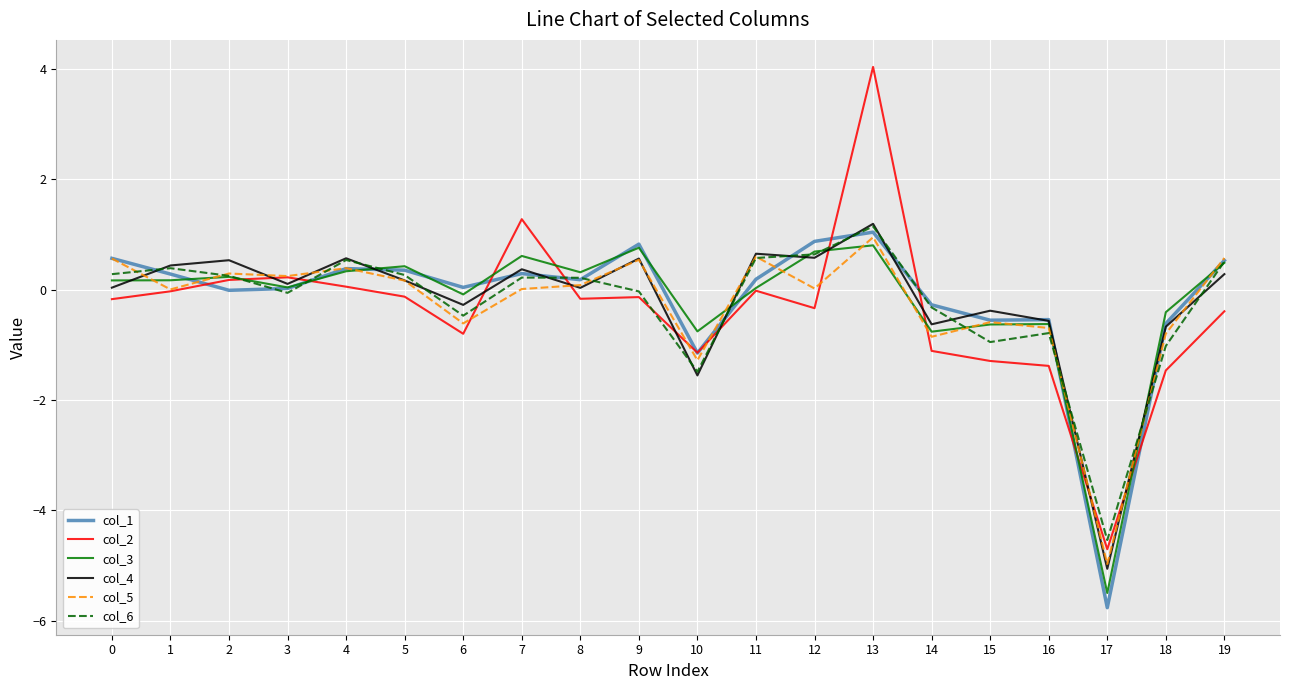

At which category is the sum across all series the highest?

13